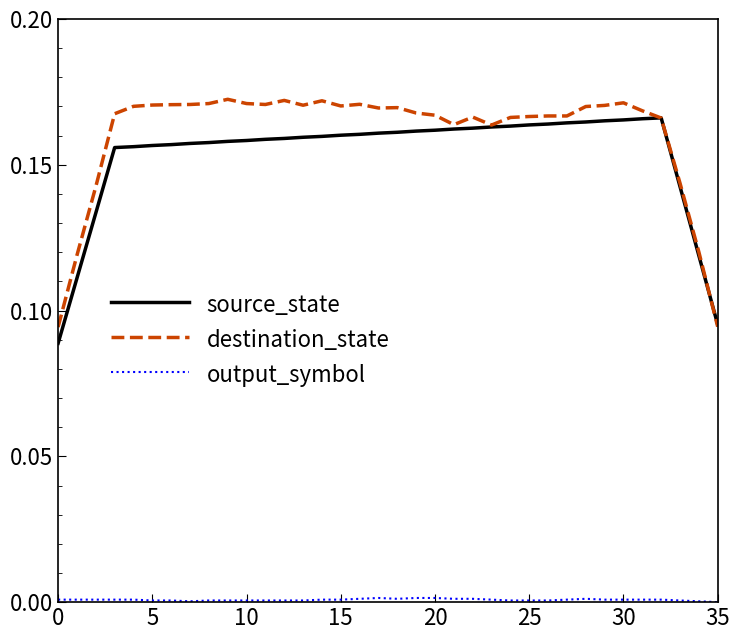

Is this an area chart (filled region under the line)?

No